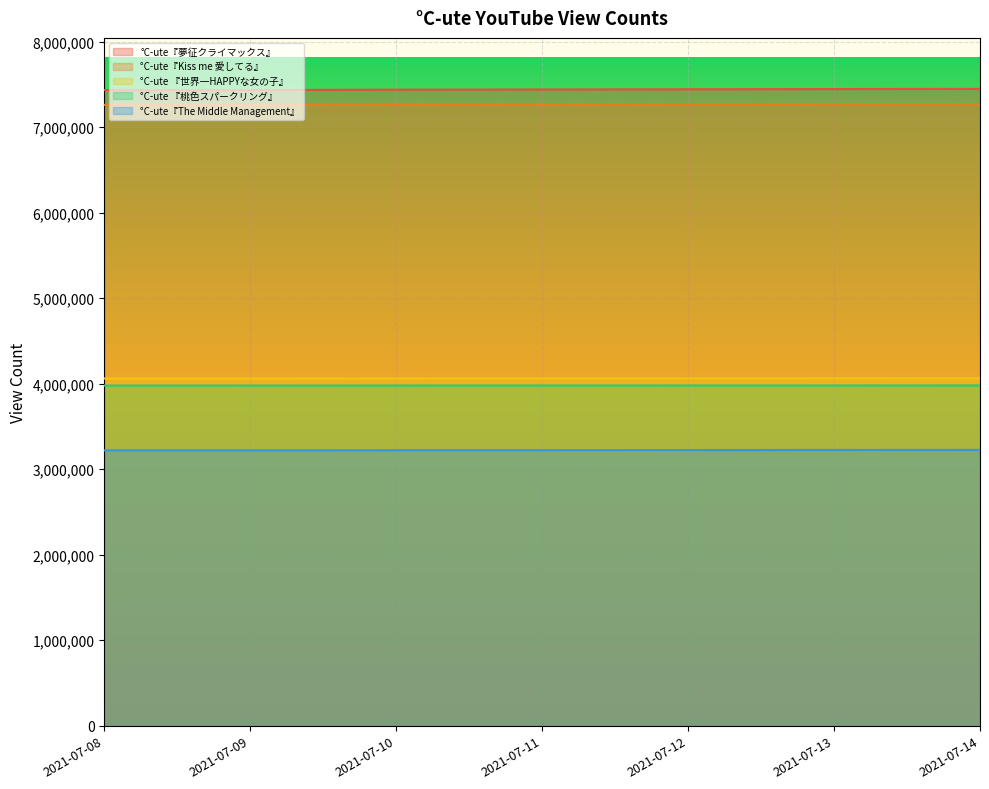

Which label corresponds to the smallest value in the chart?

2021-07-08